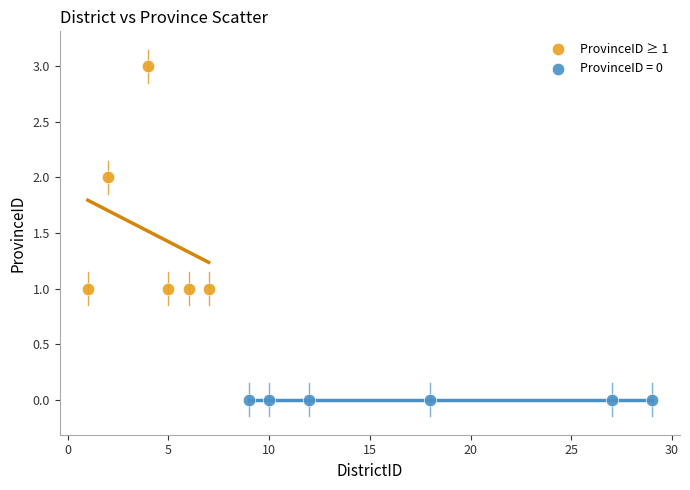

Which series contains the highest Y value?

ProvinceID ≥ 1